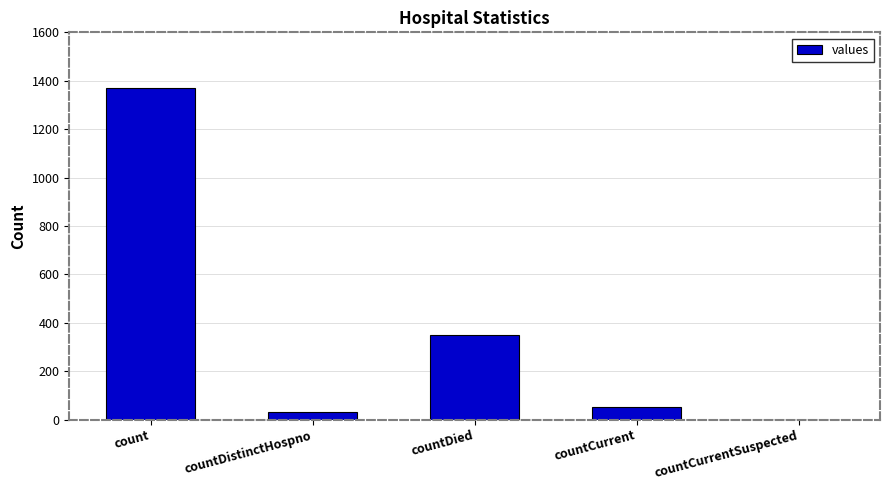

Are the bars grouped side by side (vs. stacked)?

No